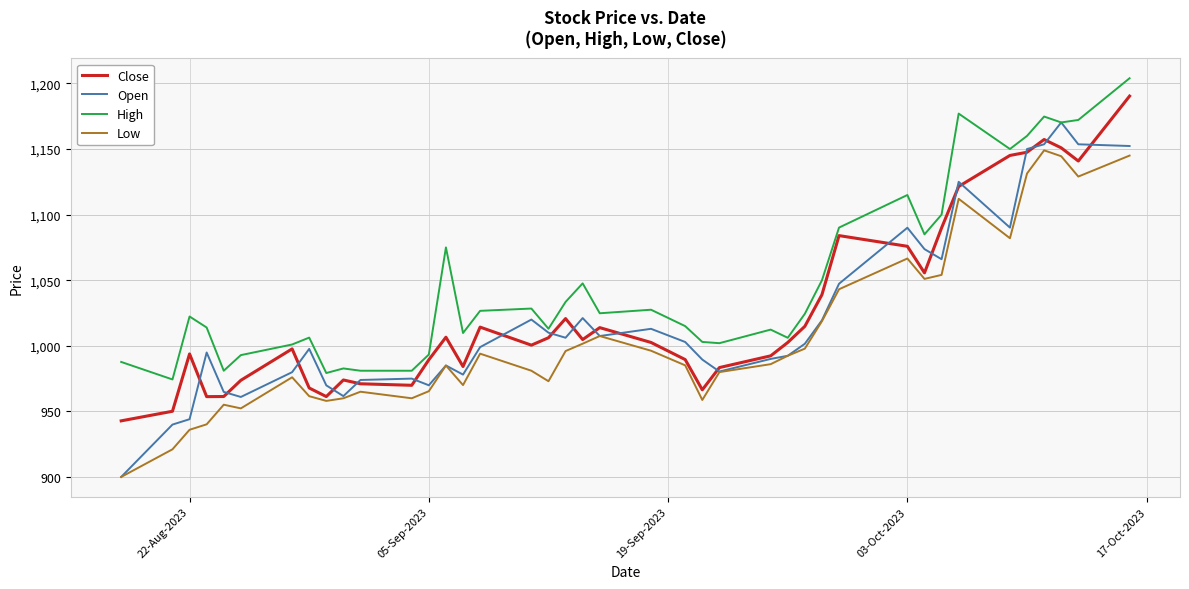

True or false: High and Low intersect in this chart.

False